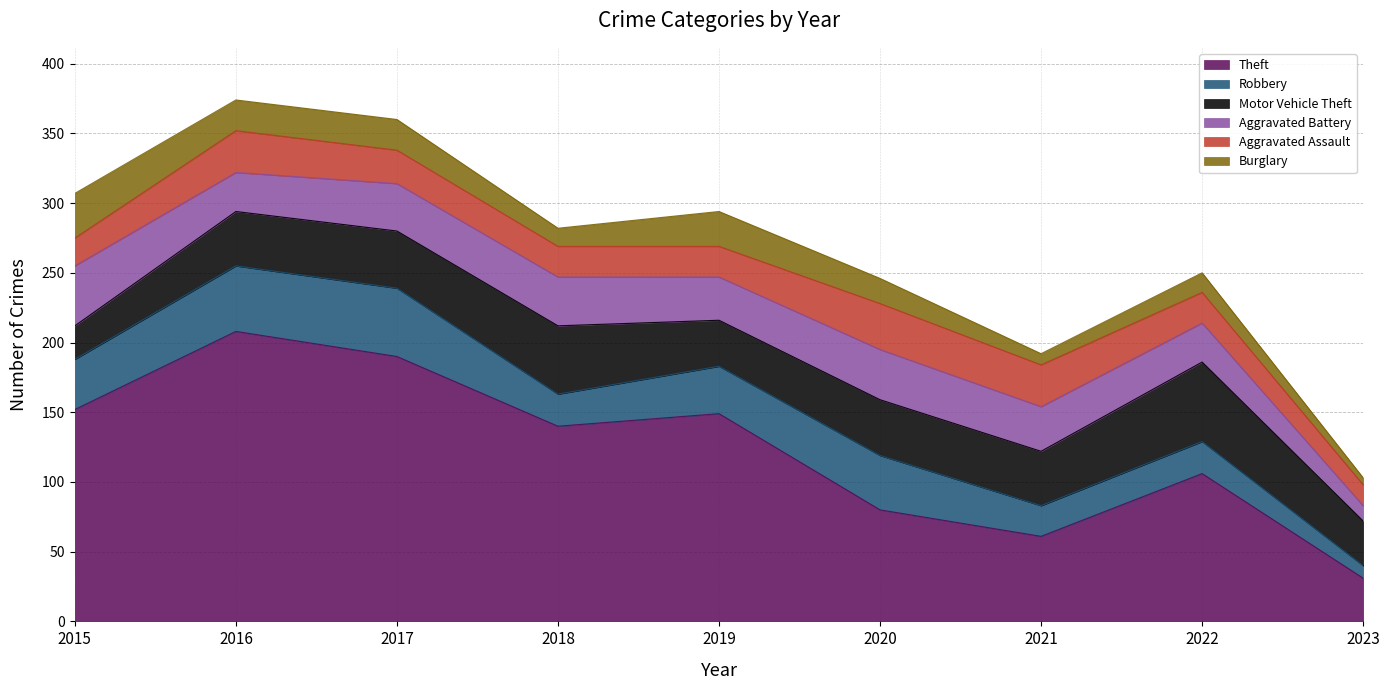

How many distinct data groups are displayed?

6